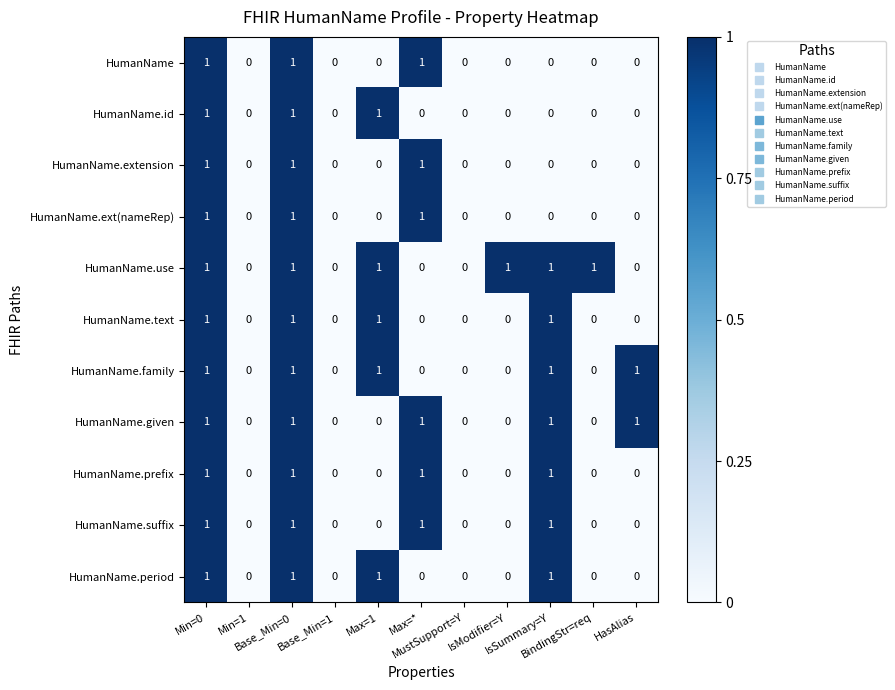

Count the HumanName.period values in the range 0 to 1.

11